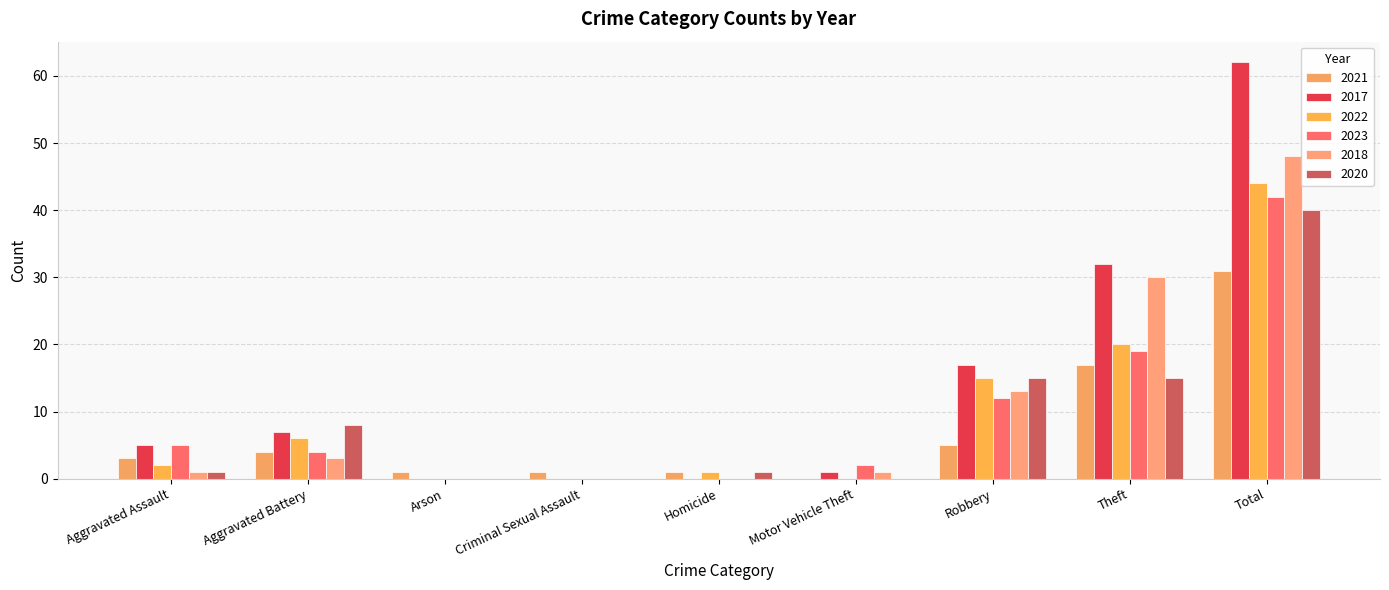

Reading left to right, what are all the values shown in this chart?

2021: Aggravated Assault=3	Aggravated Battery=4	Arson=1	Criminal Sexual Assault=1	Homicide=1	Motor Vehicle Theft=0	Robbery=5	Theft=17	Total=31
2017: Aggravated Assault=5	Aggravated Battery=7	Arson=0	Criminal Sexual Assault=0	Homicide=0	Motor Vehicle Theft=1	Robbery=17	Theft=32	Total=62
2022: Aggravated Assault=2	Aggravated Battery=6	Arson=0	Criminal Sexual Assault=0	Homicide=1	Motor Vehicle Theft=0	Robbery=15	Theft=20	Total=44
2023: Aggravated Assault=5	Aggravated Battery=4	Arson=0	Criminal Sexual Assault=0	Homicide=0	Motor Vehicle Theft=2	Robbery=12	Theft=19	Total=42
2018: Aggravated Assault=1	Aggravated Battery=3	Arson=0	Criminal Sexual Assault=0	Homicide=0	Motor Vehicle Theft=1	Robbery=13	Theft=30	Total=48
2020: Aggravated Assault=1	Aggravated Battery=8	Arson=0	Criminal Sexual Assault=0	Homicide=1	Motor Vehicle Theft=0	Robbery=15	Theft=15	Total=40